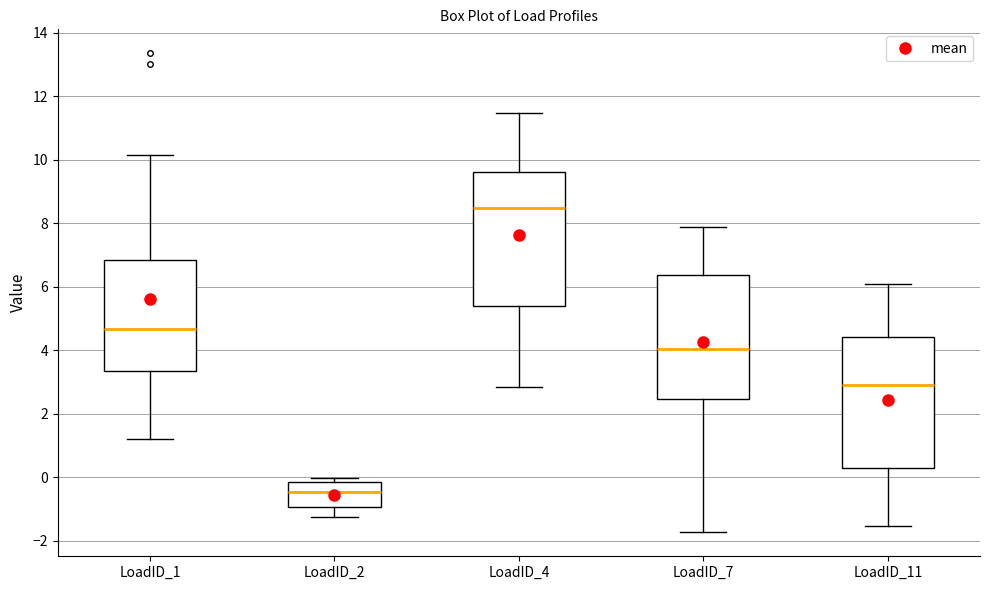

Reading left to right, transcribe this box plot: for each box, give where its median line is, the range the box spans, and where its two whiskers end, as read against the y-axis. The values are not printed on the chart, so give them approximately, as read against the axis.

LoadID_1: median 4.6, box 3.4 to 6.8, whiskers 1.2 to 10.2
LoadID_2: median -0.4, box -1.0 to -0.2, whiskers -1.2 to 0.0
LoadID_4: median 8.4, box 5.4 to 9.6, whiskers 2.8 to 11.4
LoadID_7: median 4.0, box 2.4 to 6.4, whiskers -1.8 to 7.8
LoadID_11: median 2.8, box 0.2 to 4.4, whiskers -1.6 to 6.0